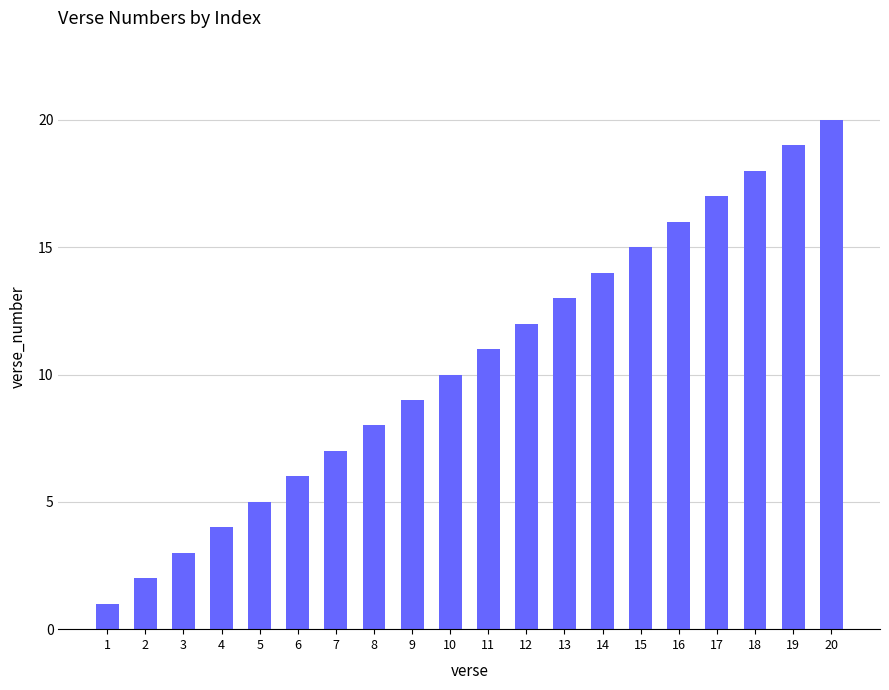

How many categories are shown in the chart?

20